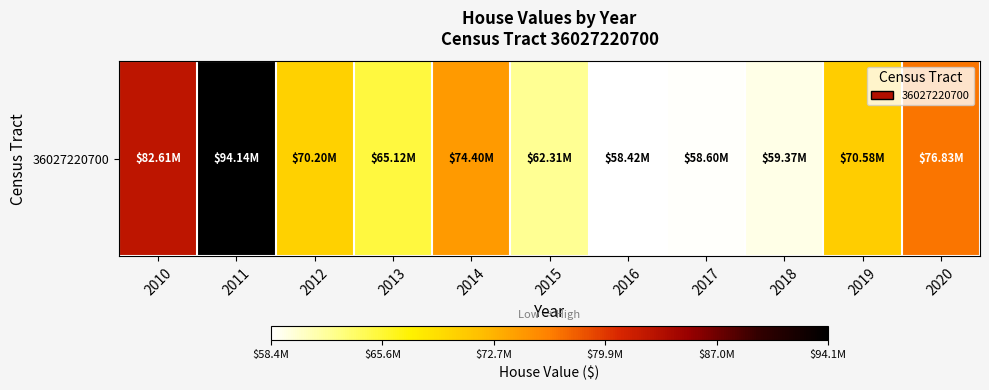

Which label corresponds to the largest value in the chart?

2011